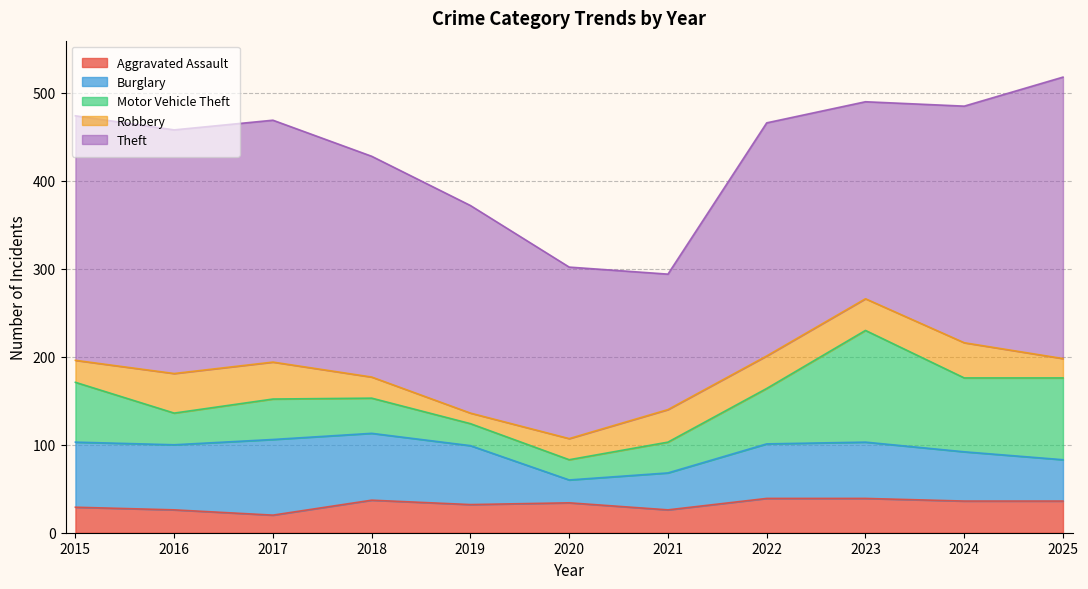

What are all the series names shown in the legend?

Aggravated Assault, Burglary, Motor Vehicle Theft, Robbery, Theft